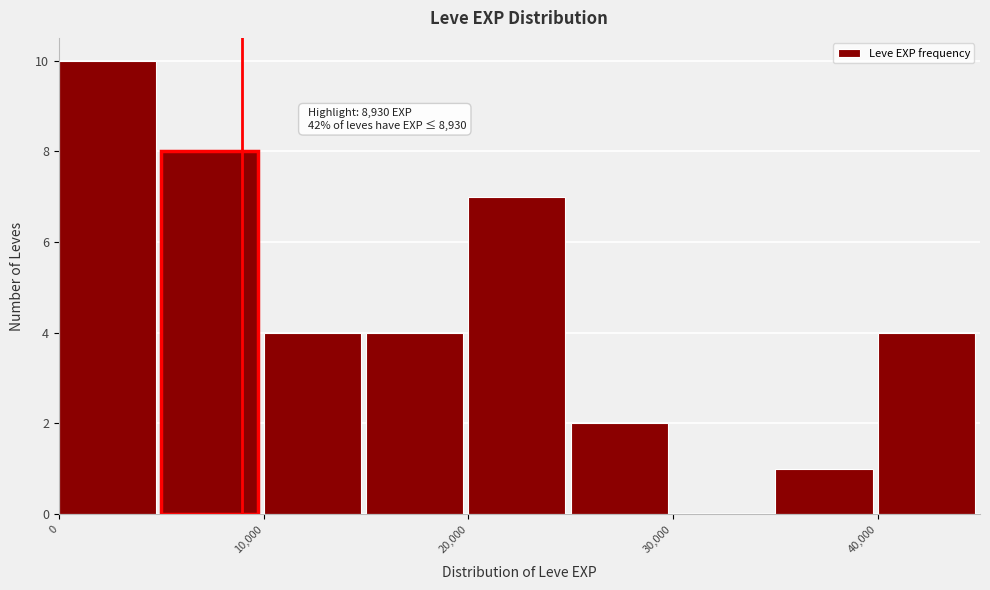

Over which range of the x-axis is the bar tallest?

0 to 5000